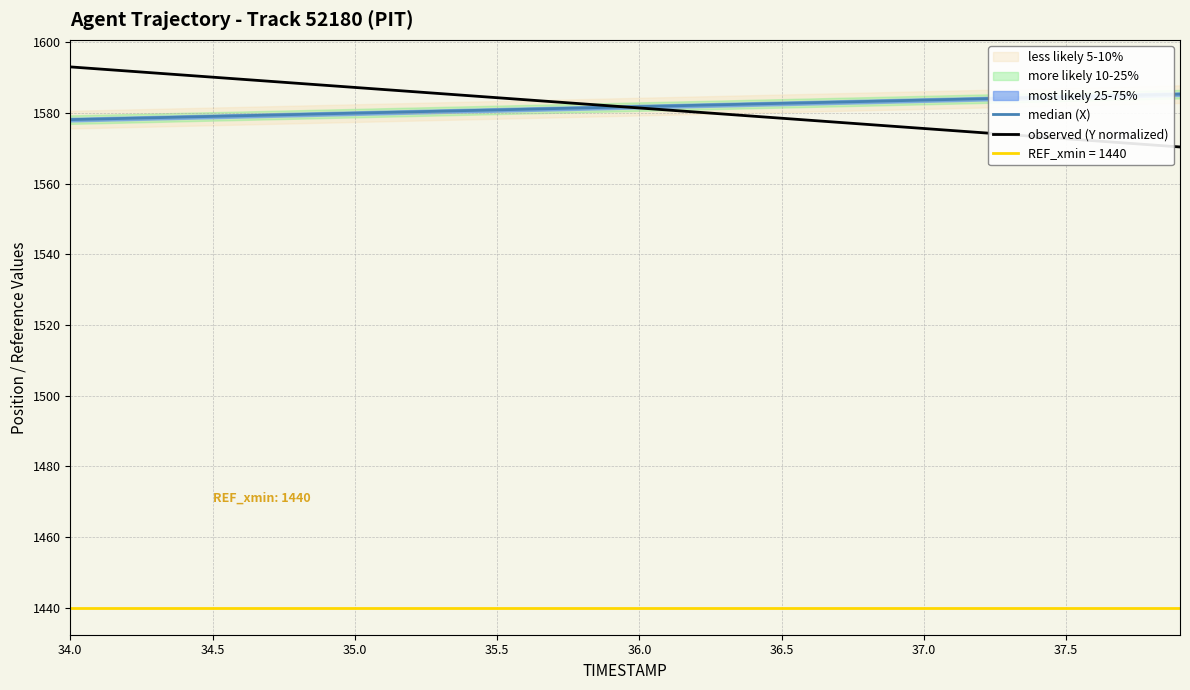

At how many categories does at least one series exceed 1580?

40